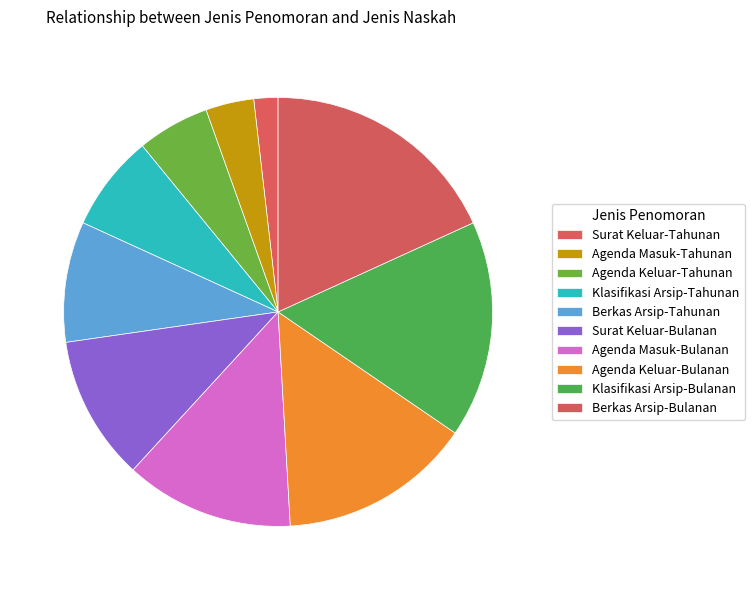

Combined, do Klasifikasi Arsip-Bulanan and Agenda Masuk-Bulanan account for over 50%?

No